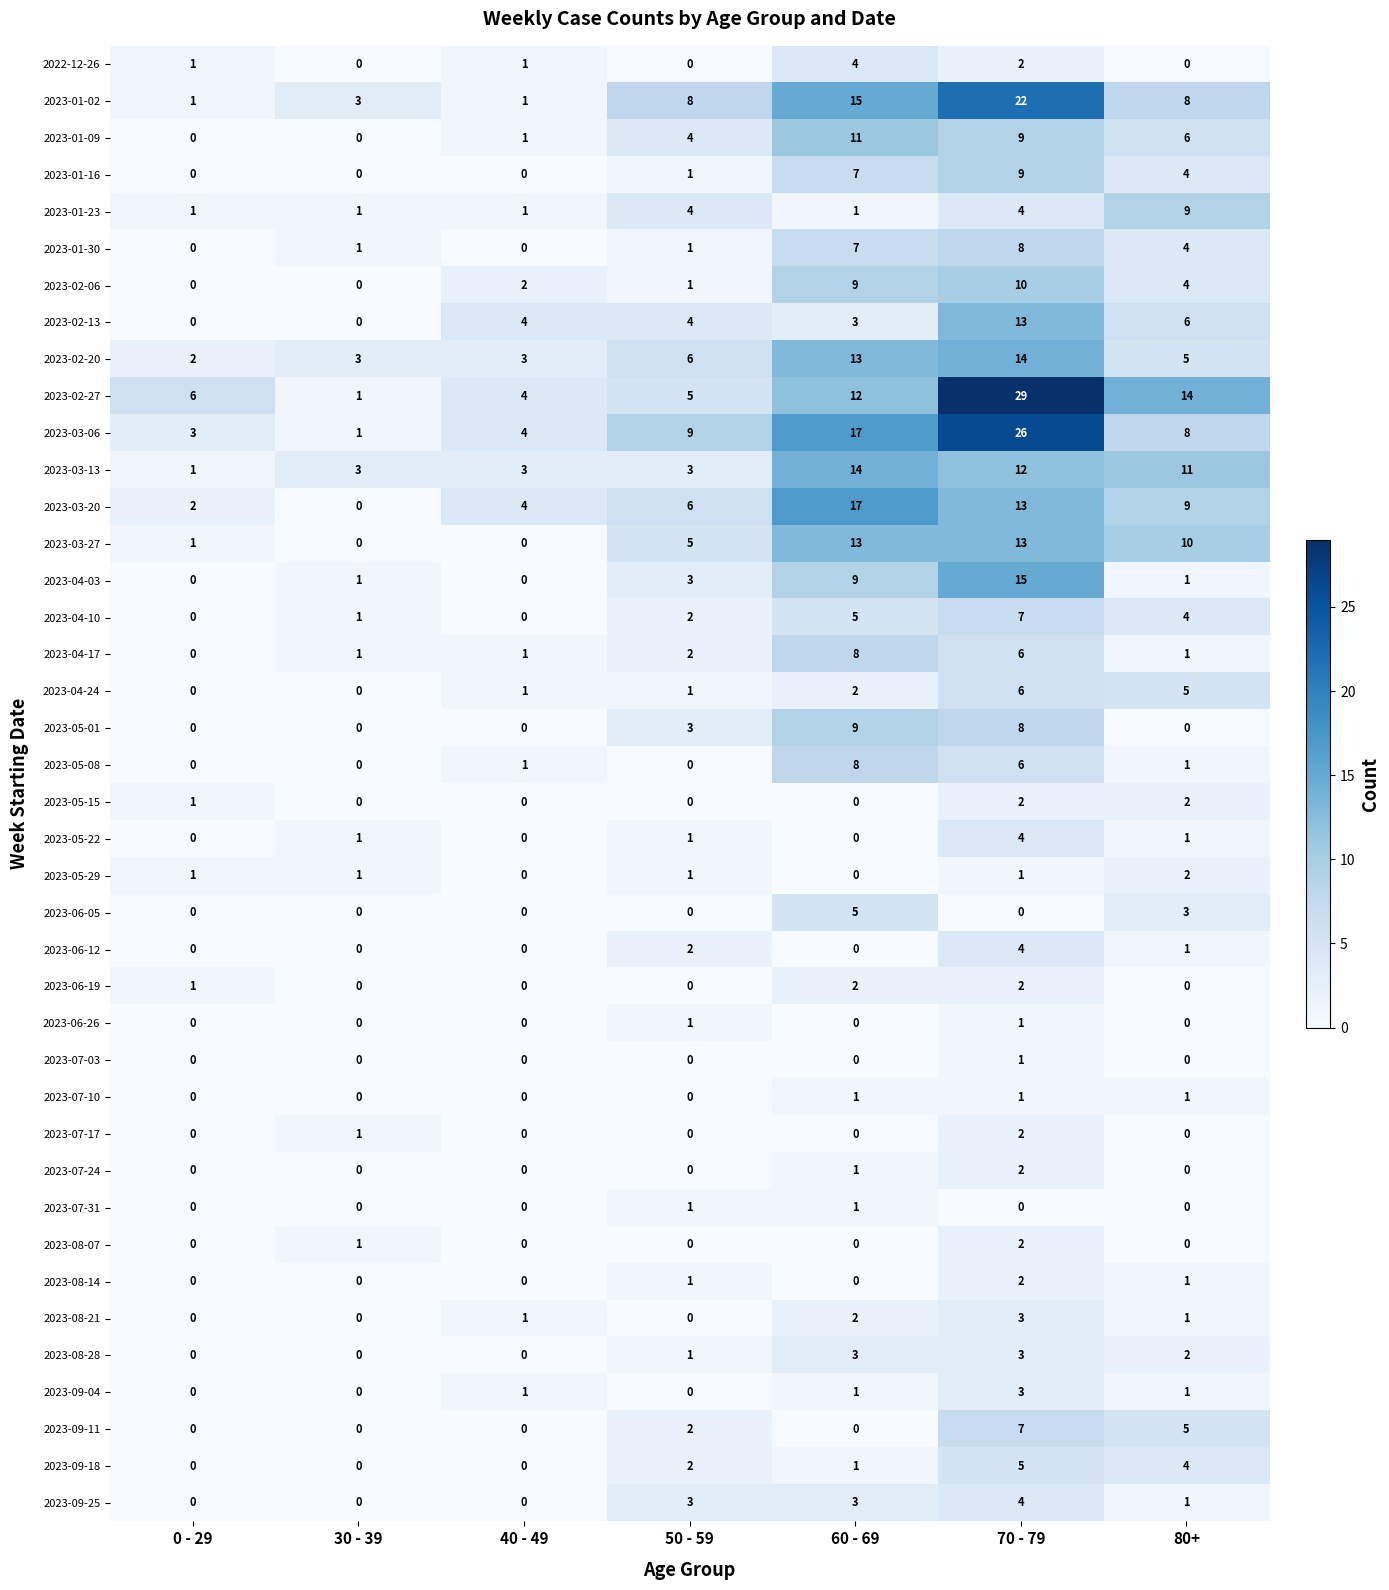

How many 2023-07-10 values are between 0 and 1?

7